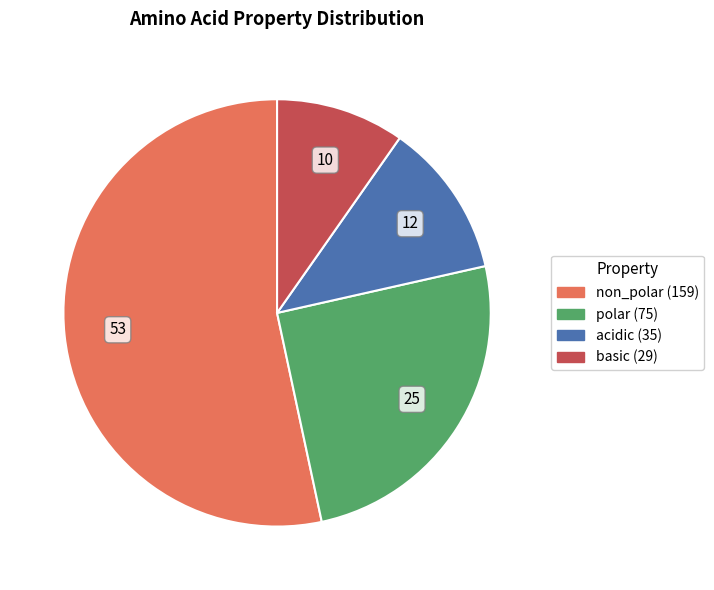

Is it true that polar is 25% of the pie?

True